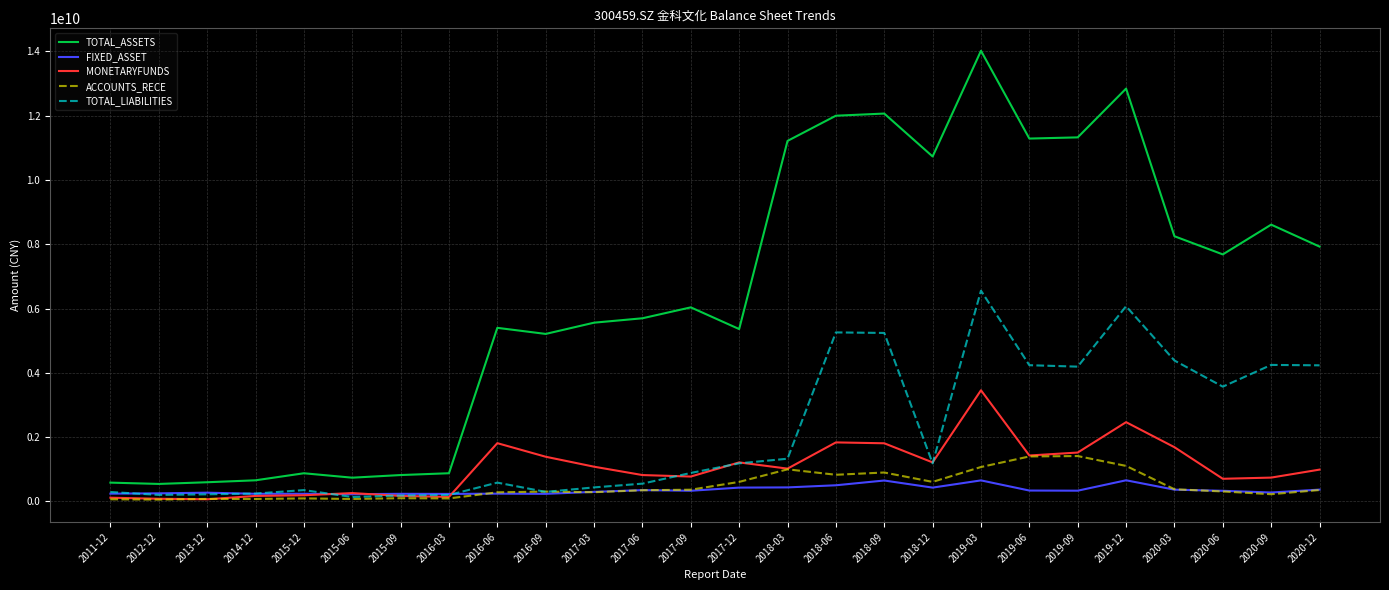

Does the chart have visible grid lines?

Yes